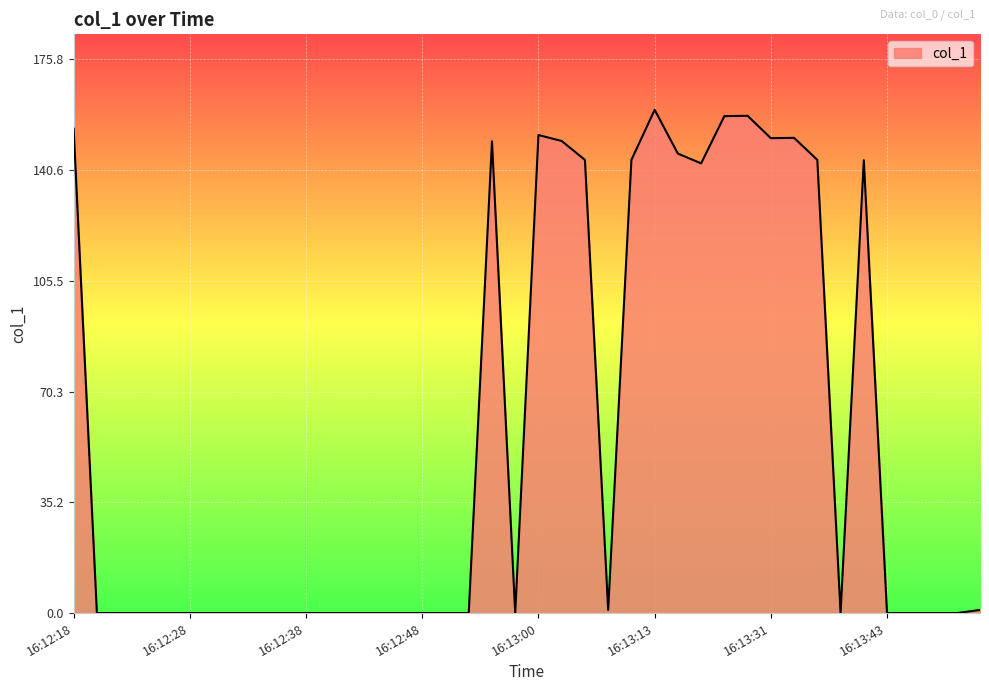

What is the difference between the second highest and minimum values?

157.9